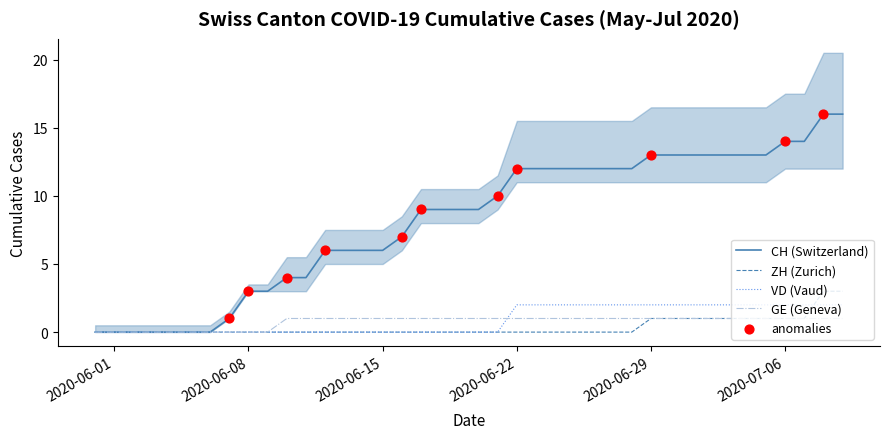

What is the maximum value for ZH (Zurich)?

3